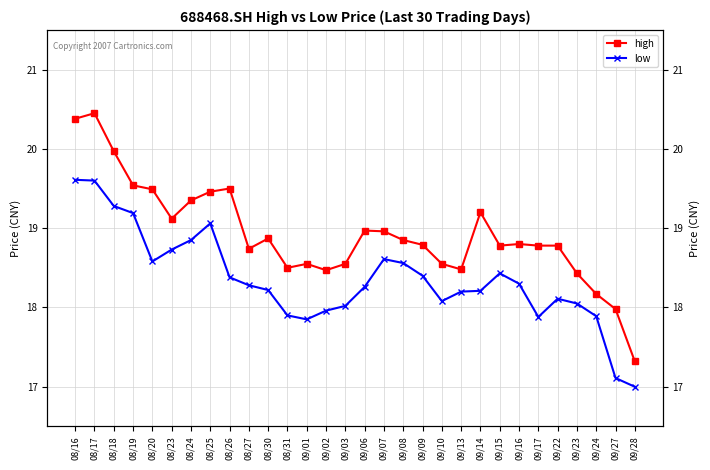

How many values in the low series are below 18?

7